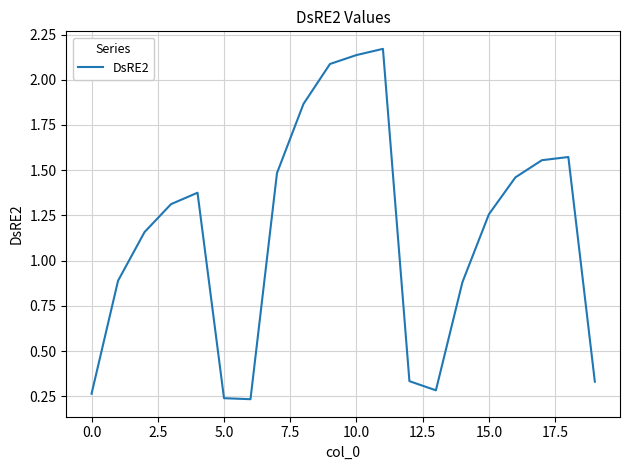

Does the chart display data point markers on the line(s)?

No